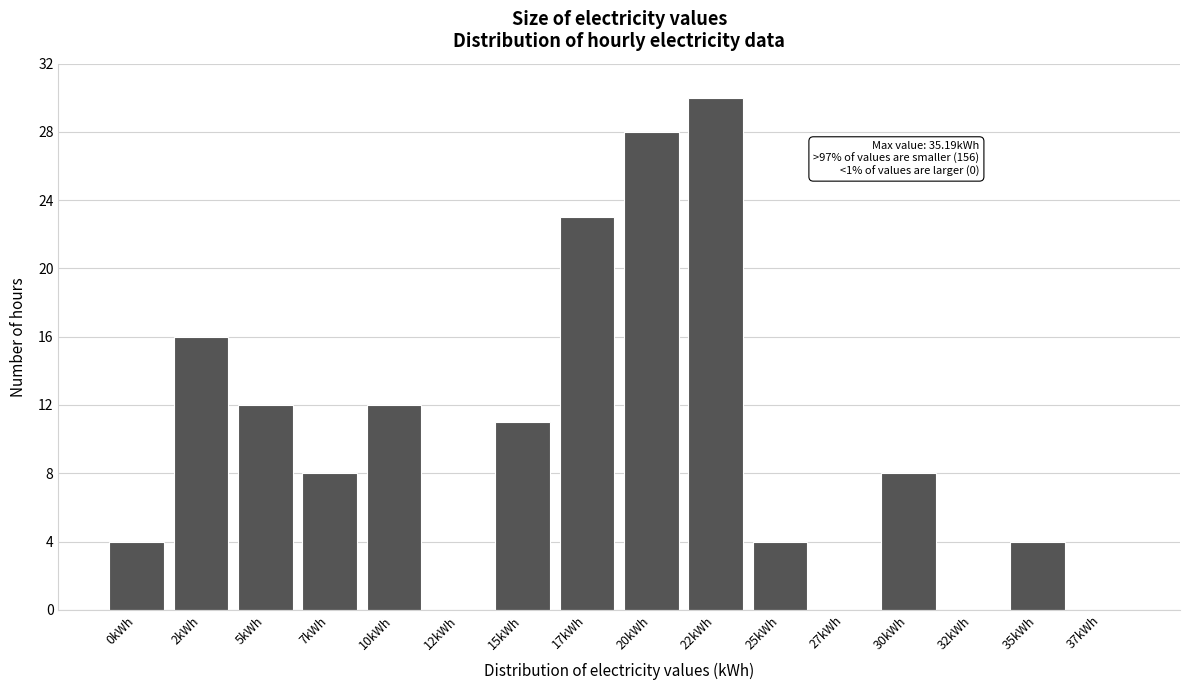

Reading left to right, what are all the values shown in this chart?

0kWh=4	2kWh=16	5kWh=12	7kWh=8	10kWh=12	12kWh=0	15kWh=11	17kWh=23	20kWh=28	22kWh=30	25kWh=4	27kWh=0	30kWh=8	32kWh=0	35kWh=4	37kWh=0